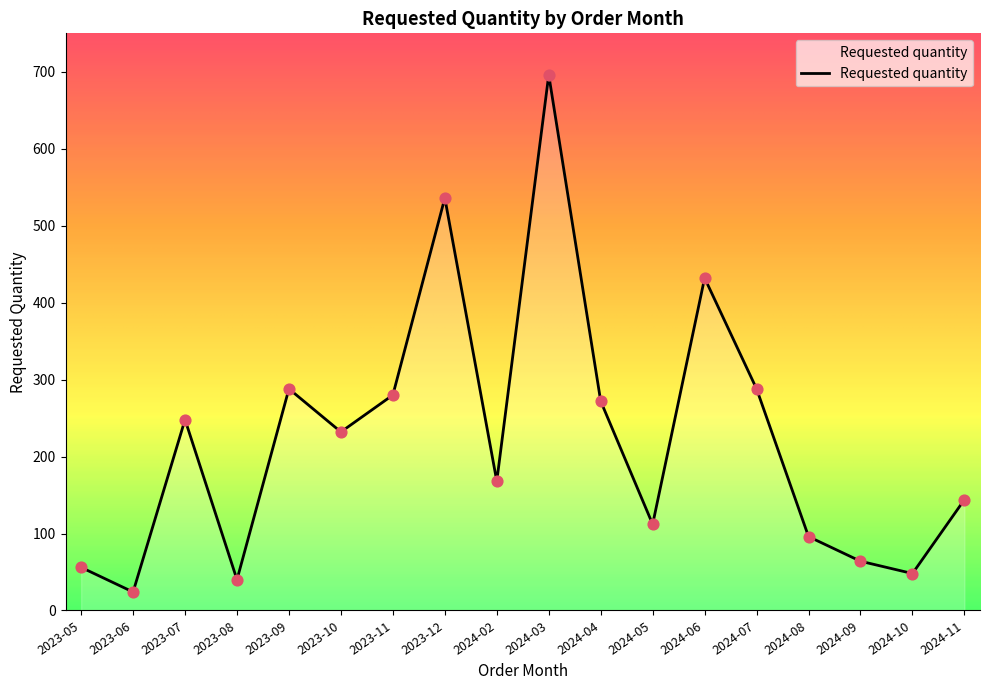

What is the change in value from 2024-10 to 2024-11?

+96